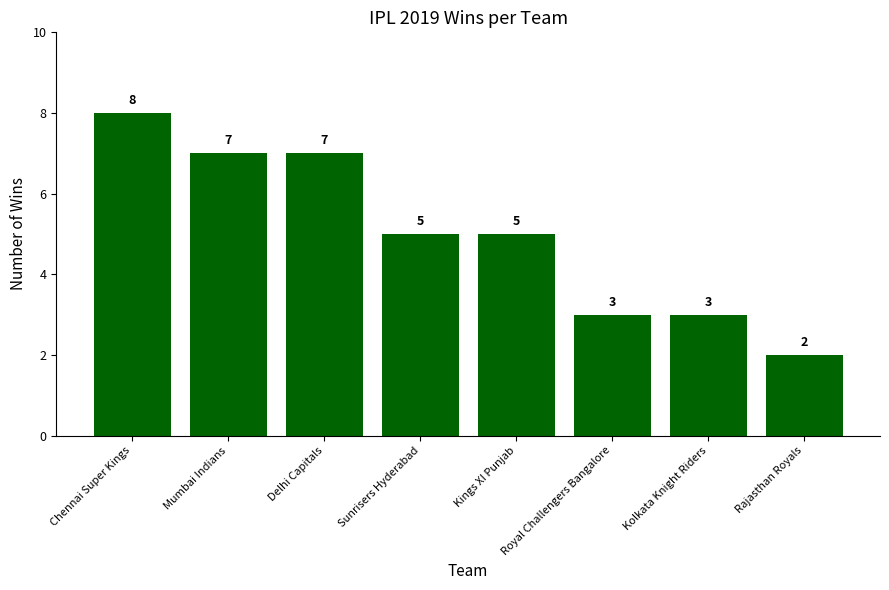

What is the approximate value at Mumbai Indians?

7